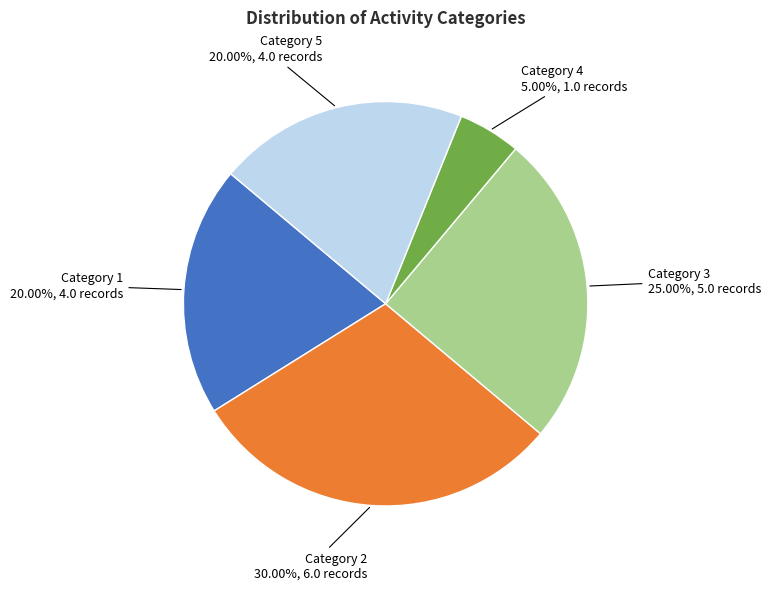

Which slice is the smallest?

Category 4